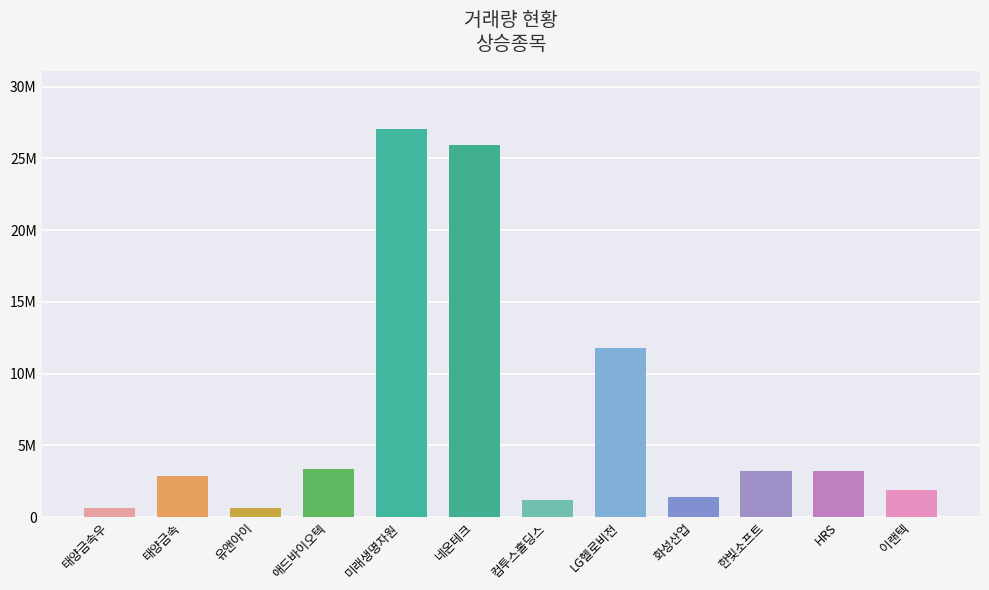

Where is the data nearest to the value 13814585?

LG헬로비전